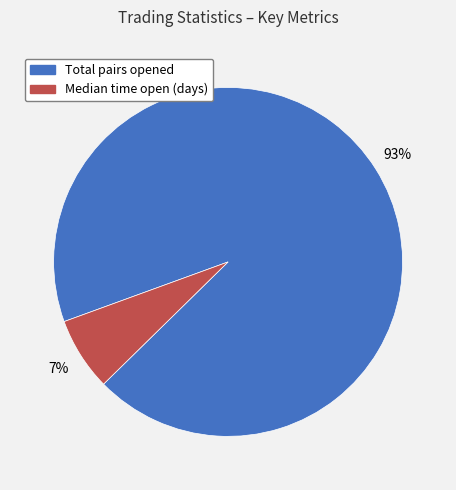

Does any single category account for the majority?

Yes